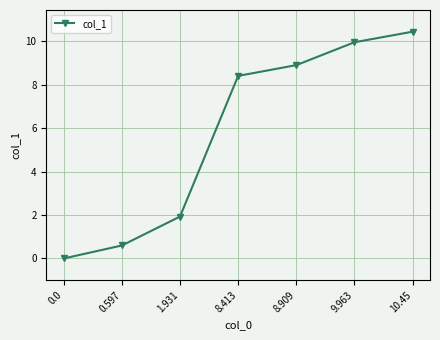

Between 1.931 and 8.413, which is larger?

8.413